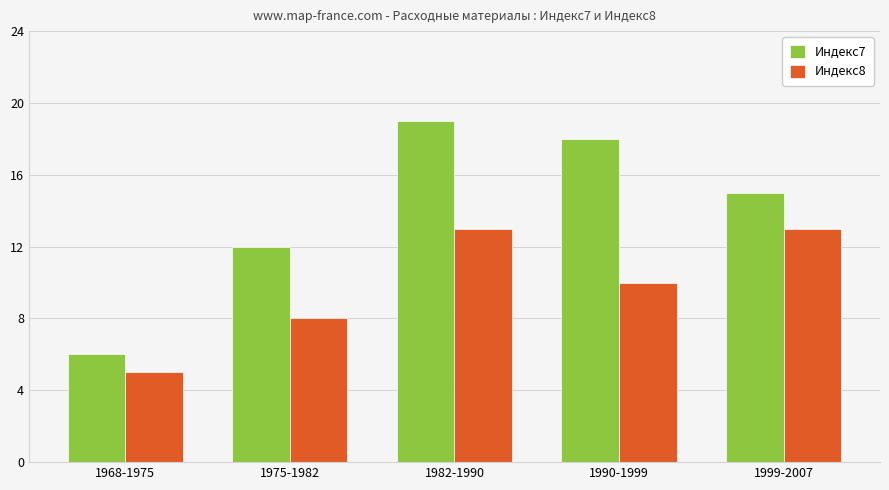

Which series has the widest spread of values?

Индекс7